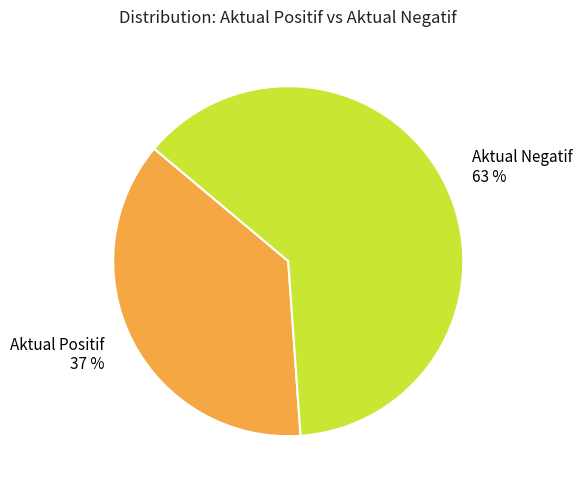

To the nearest percent, what is the difference between the Aktual Positif 37 % and Aktual Negatif 63 % slice percentages?

26%